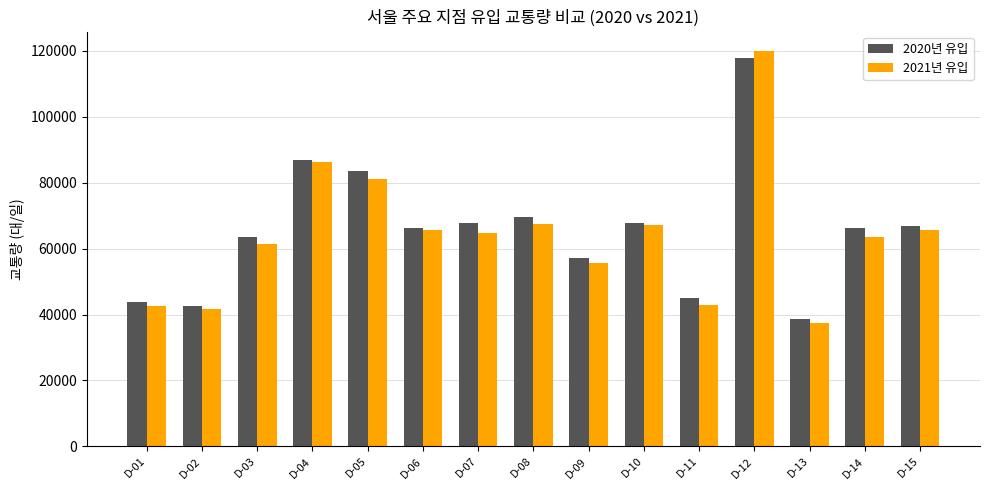

How many bars are there in total?

30